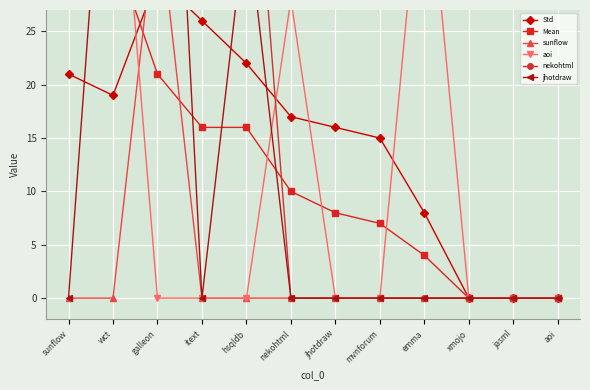

Reading left to right, what are all the values shown in this chart?

Std: 21	19	30	26	22	17	16	15	8	0	0	0
Mean: 38	33	21	16	16	10	8	7	4	0	0	0
sunflow: 0	0	37	0	0	0	0	0	0	0	0	0
aoi: 59	51	0	0	0	28	0	0	44	0	0	0
nekohtml: 43	53	48	43	53	0	0	0	0	0	0	0
jhotdraw: 0	57	81	0	36	0	0	0	0	0	0	0